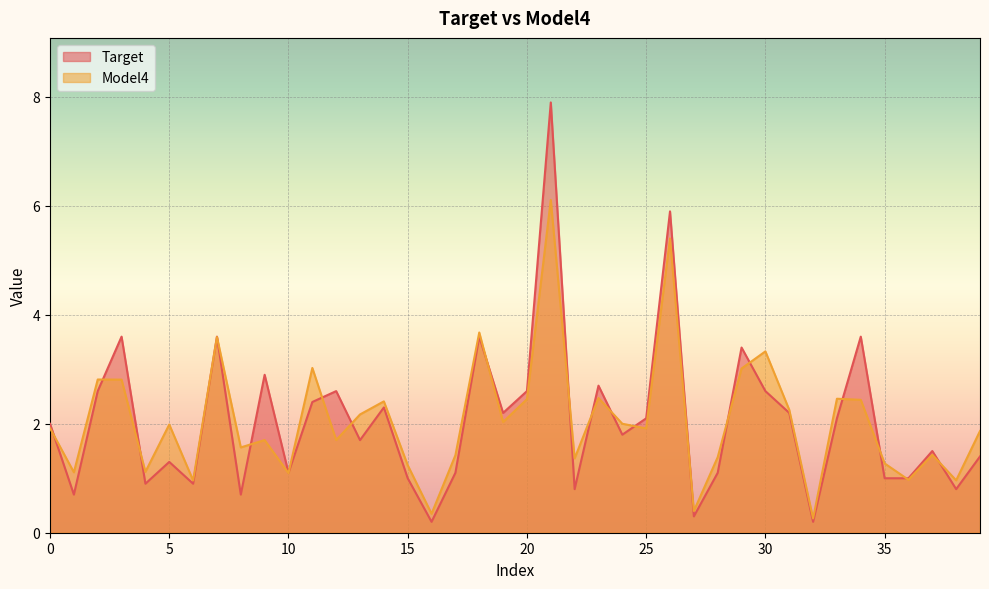

How many values in the Model4 series are below 1?

6